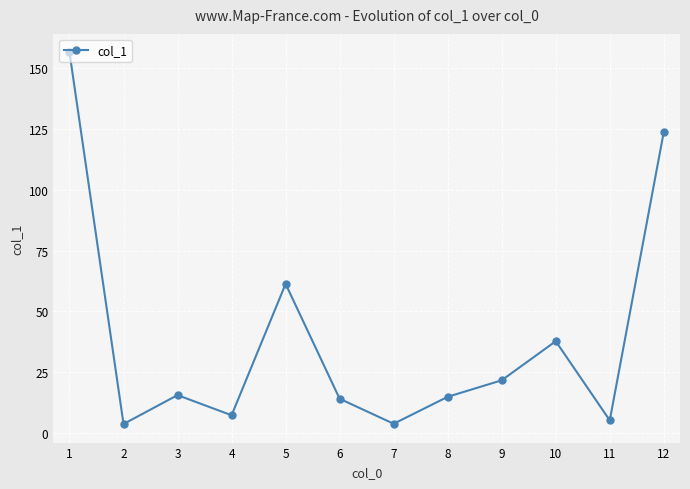

Where is the data nearest to the value 80?

5